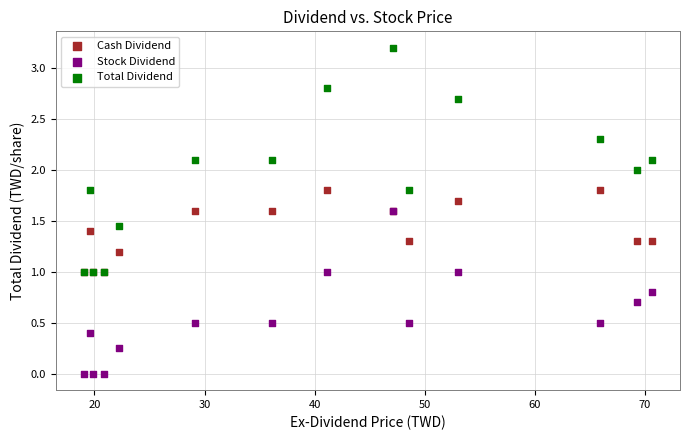

What are all the series names shown in the legend?

Cash Dividend, Stock Dividend, Total Dividend